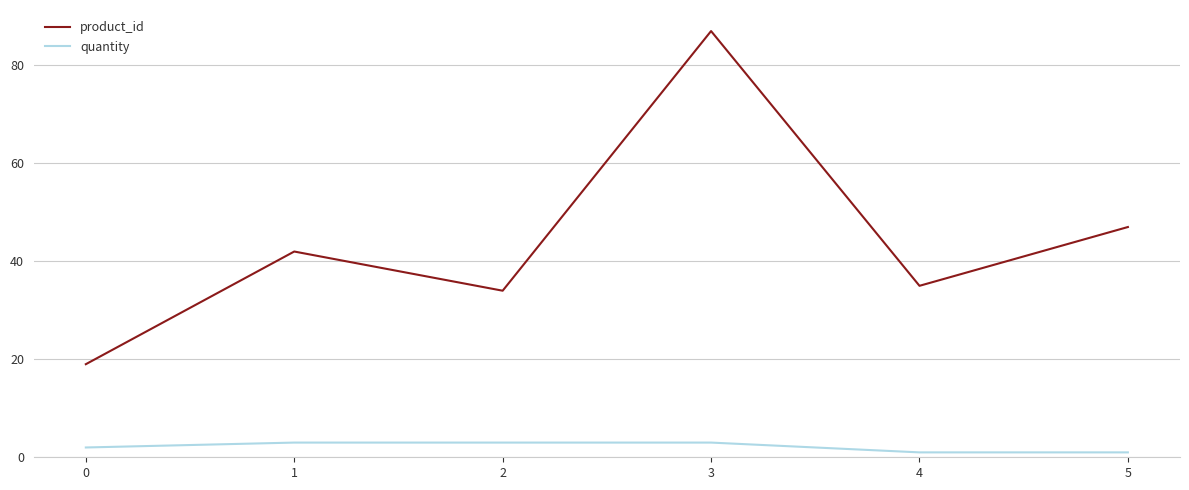

Reading right to left, what are all the values shown in this chart?

product_id: 5=47	4=35	3=87	2=34	1=42	0=19
quantity: 5=1	4=1	3=3	2=3	1=3	0=2